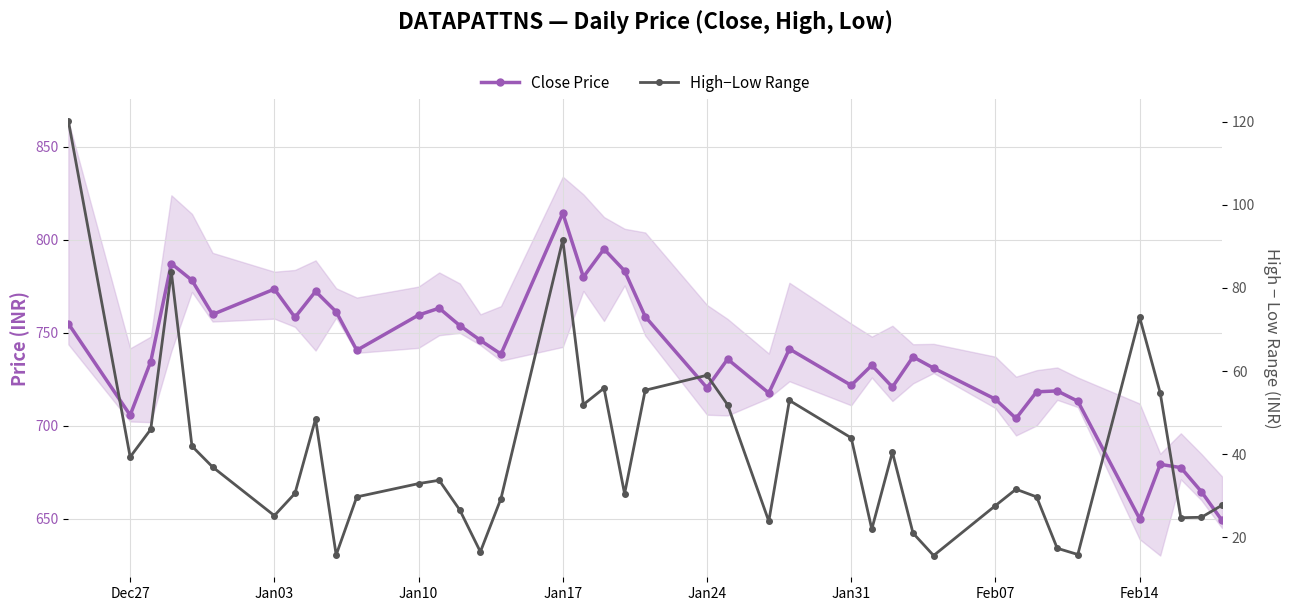

The value of High−Low Range at 24 is 33.2. True or false?

False